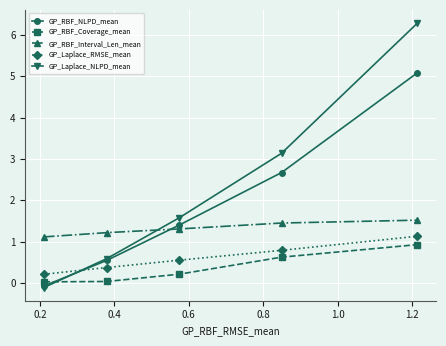

What is the difference between the maximum and minimum values in the GP_Laplace_RMSE_mean series?

0.9